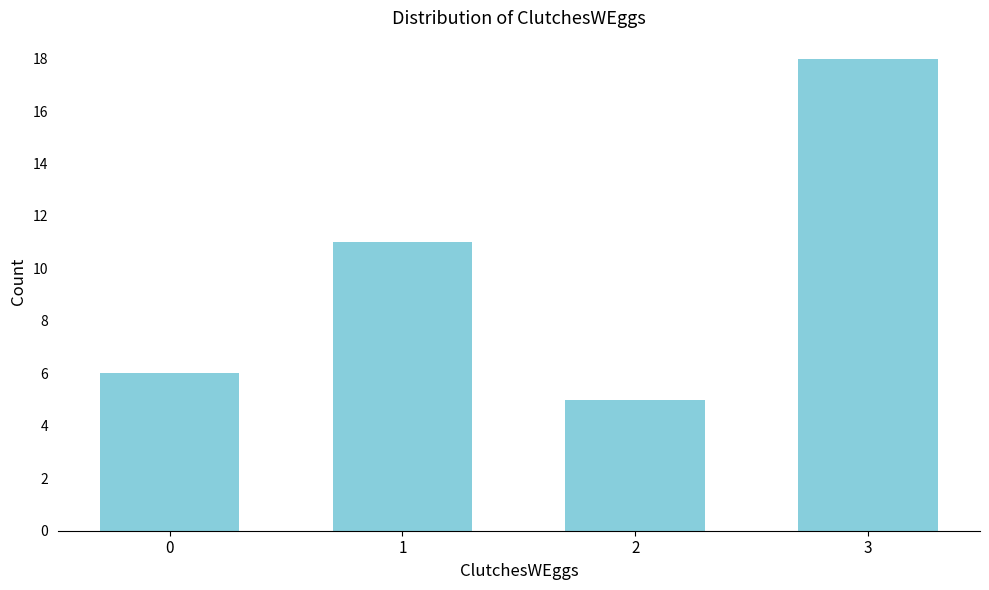

Reading left to right, what are all the values shown in this chart?

6	11	5	18